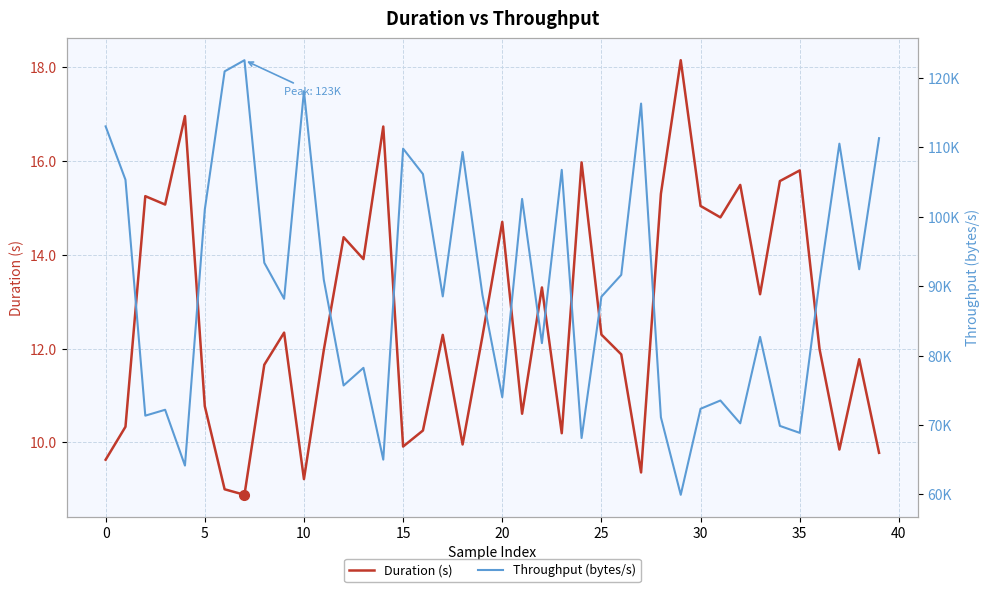

Is it true that Duration (s) equals 21.3 at 35?

False